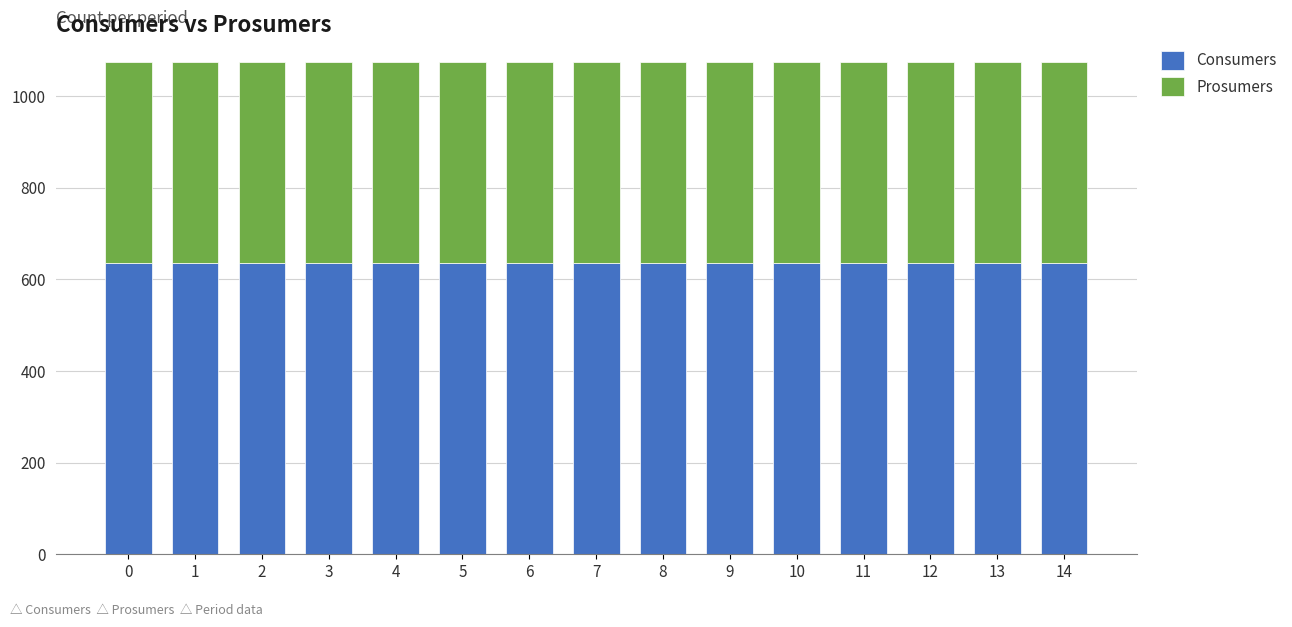

What is the sum of all Consumers values?

9525